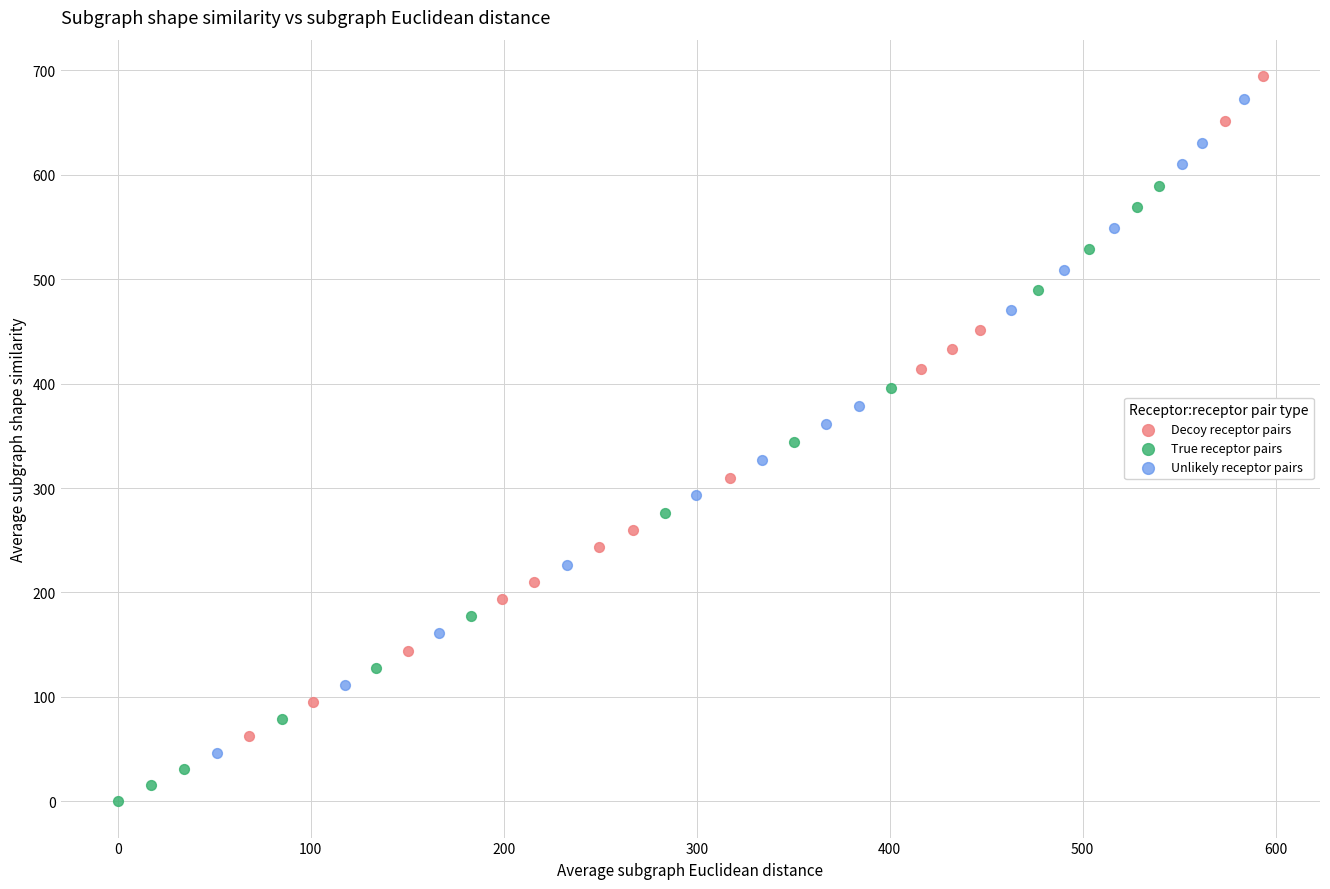

Which series reaches the minimum Y coordinate?

True receptor pairs